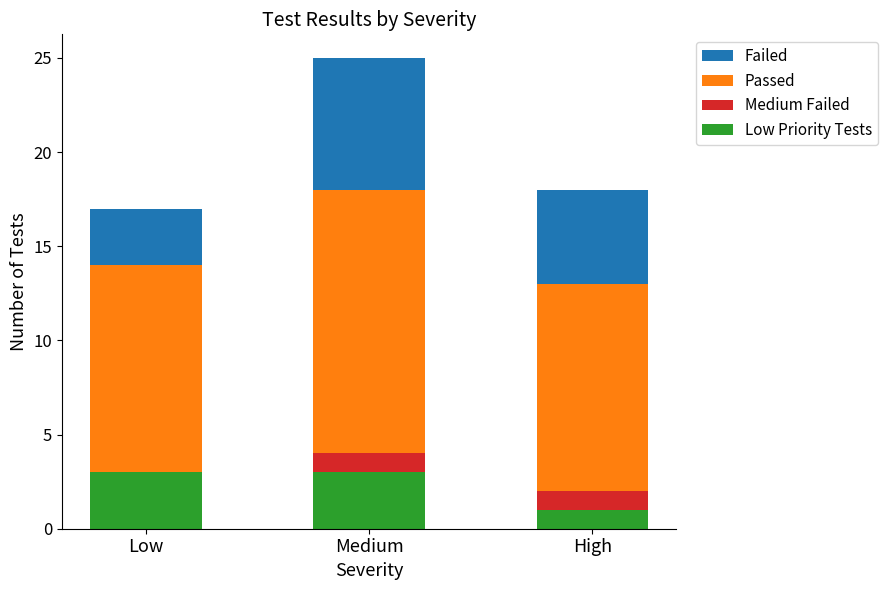

What is the total value across all series at Medium?

25